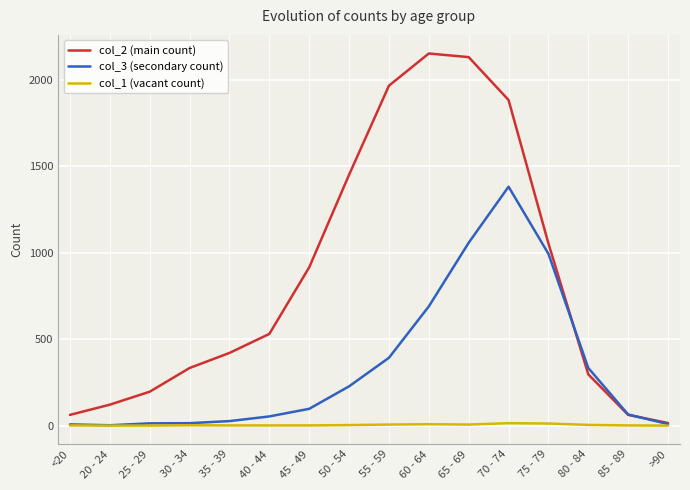

What is the maximum value shown in the chart?

2151